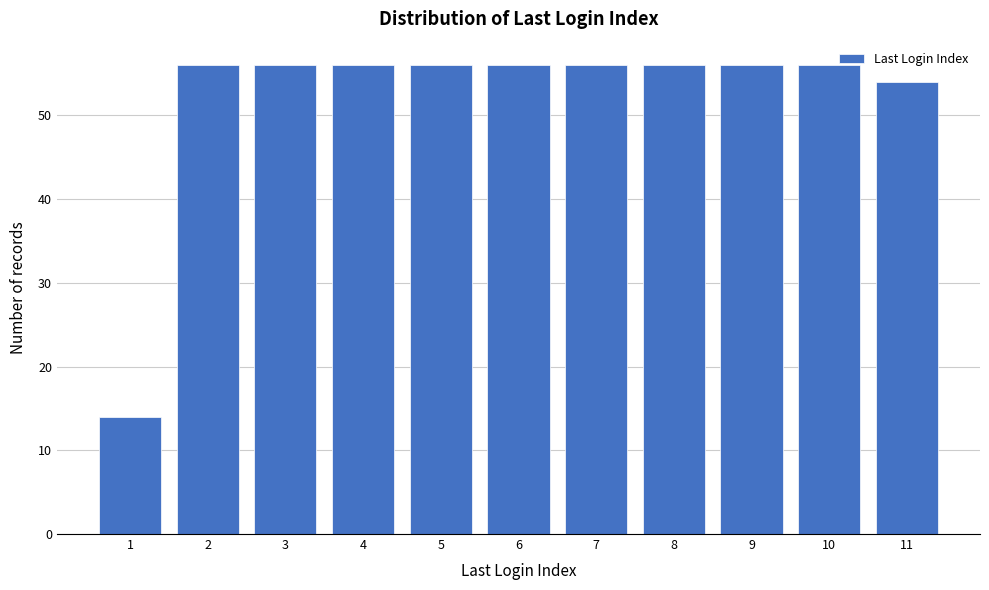

Reading left to right, what are all the values shown in this chart?

14	56	56	56	56	56	56	56	56	56	54